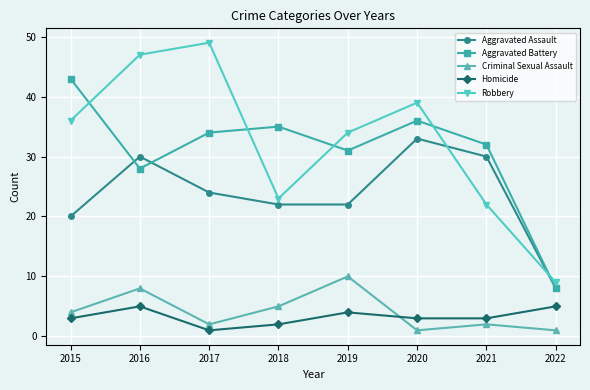

Is it true that Aggravated Assault equals 3 at 2022?

False